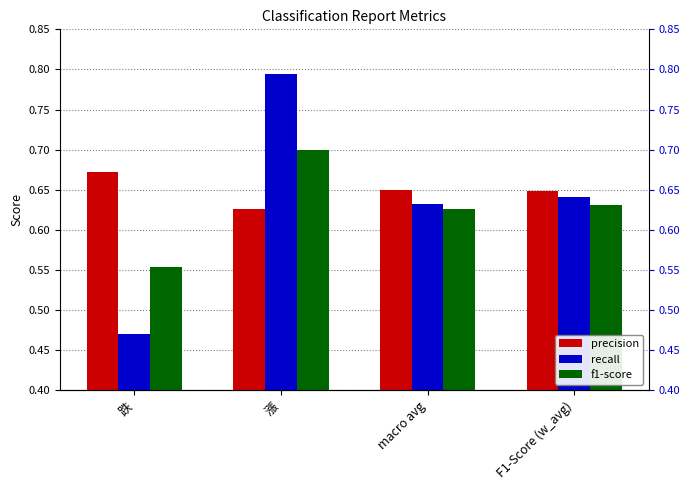

Rank the categories by recall value from lowest to highest.

跌, macro avg, F1-Score (w_avg), 漲